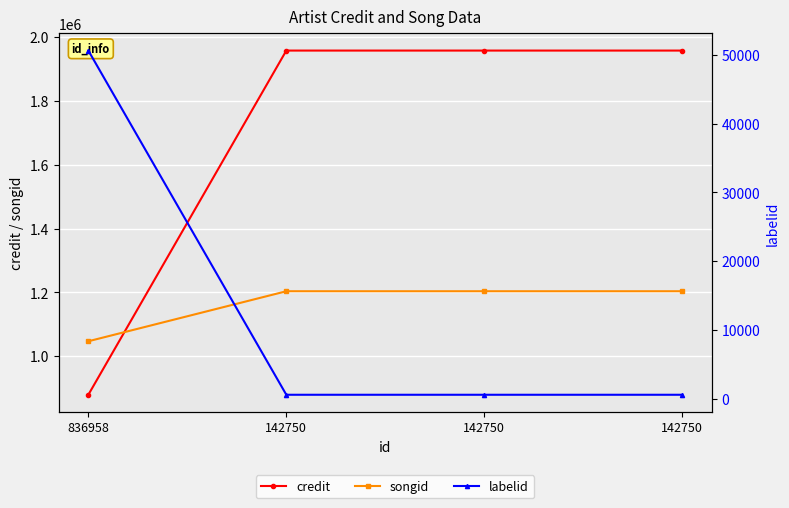

The songid series shows 1203465 at 142750. True or false?

True